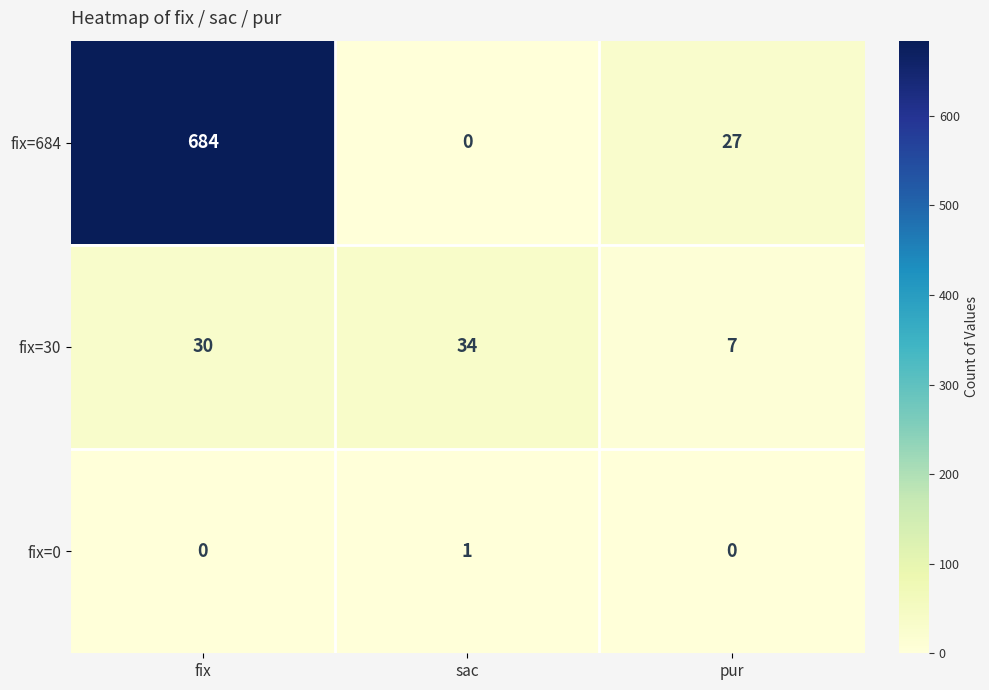

What is the total value across all series at pur?

34